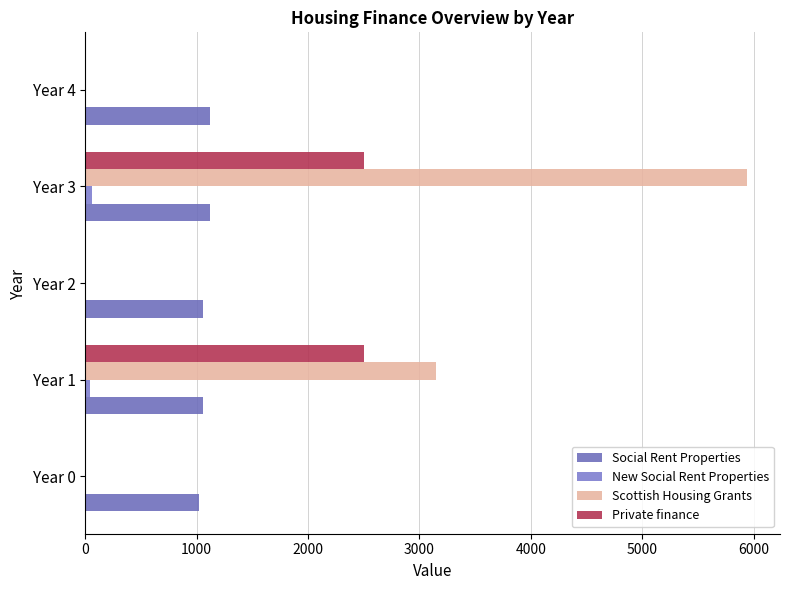

At how many categories does at least one series exceed 1695?

2